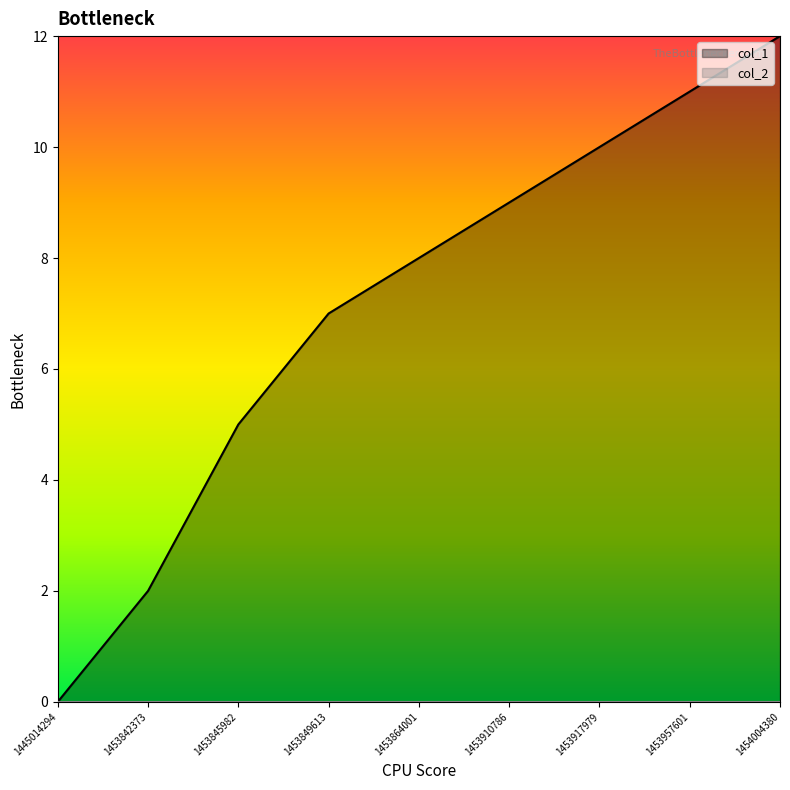

Count the number of values greater than 8.

4